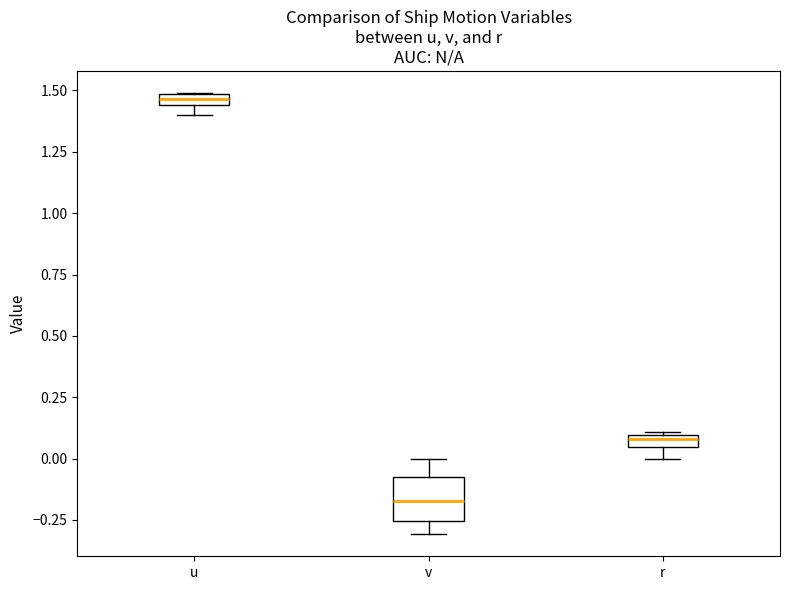

Which box's median line is the lowest?

v